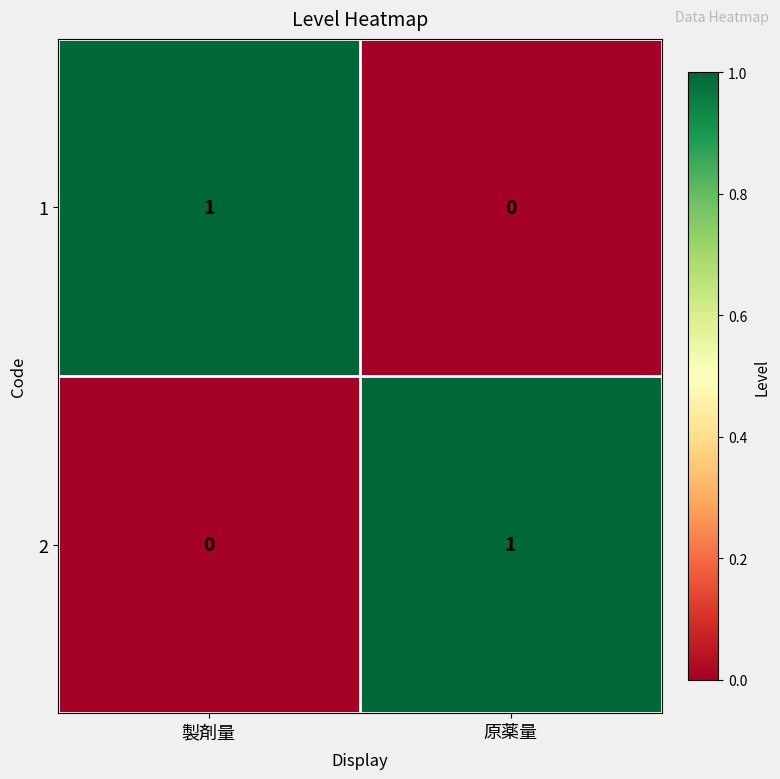

How many distinct data groups are displayed?

2